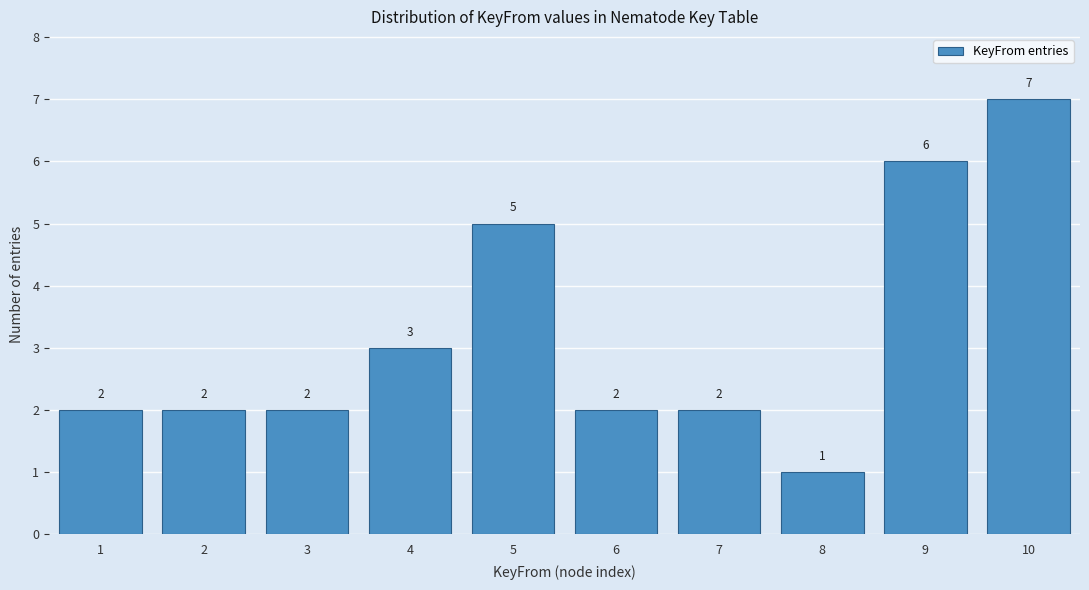

Reading left to right, extract all data points from this chart.

1=2	2=2	3=2	4=3	5=5	6=2	7=2	8=1	9=6	10=7